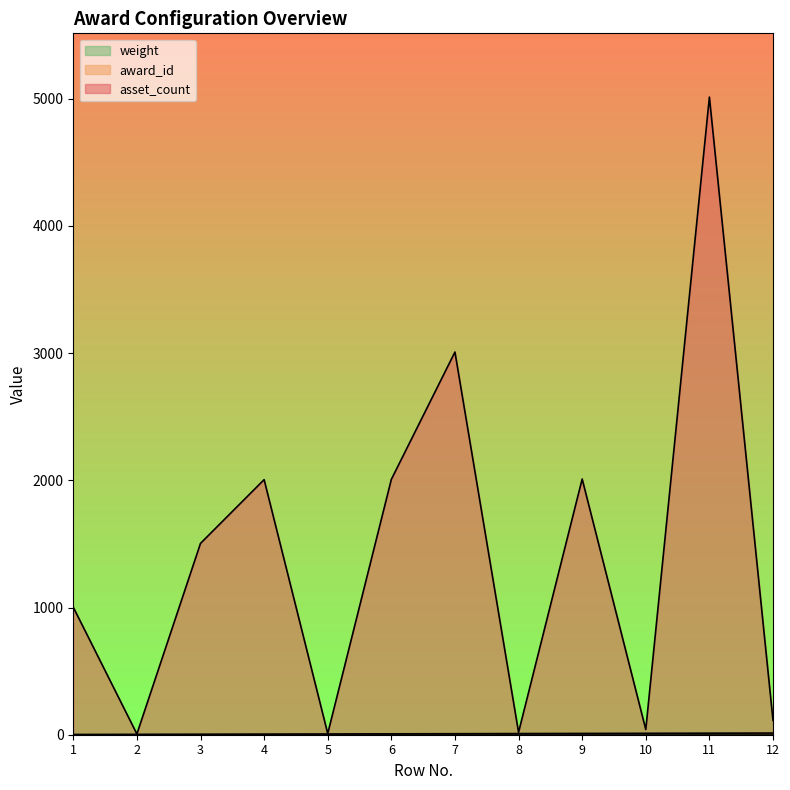

How many data points in award_id are less than 8?

6